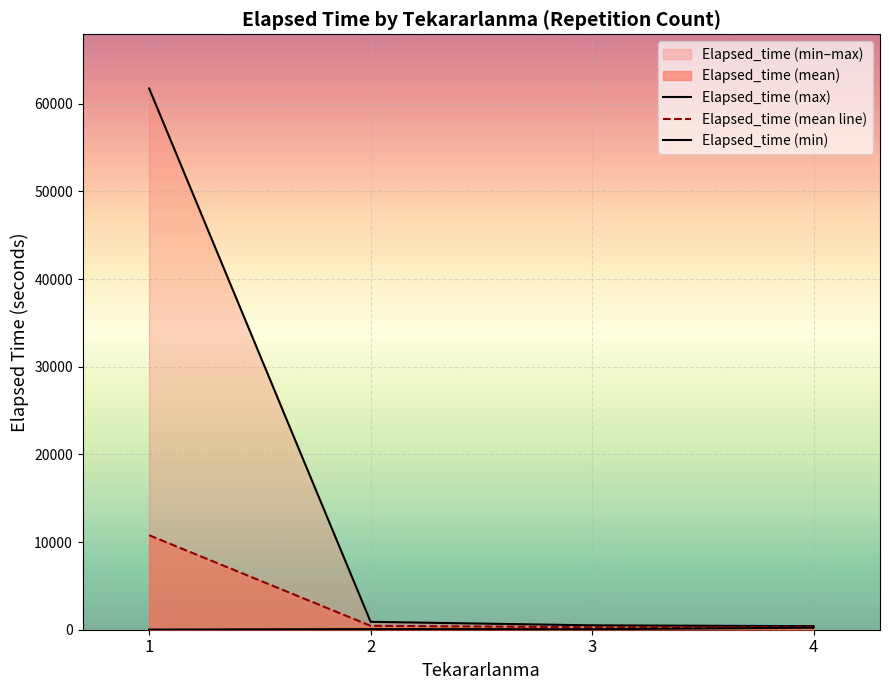

The Elapsed_time (min) series shows 78.1 at 3. True or false?

False